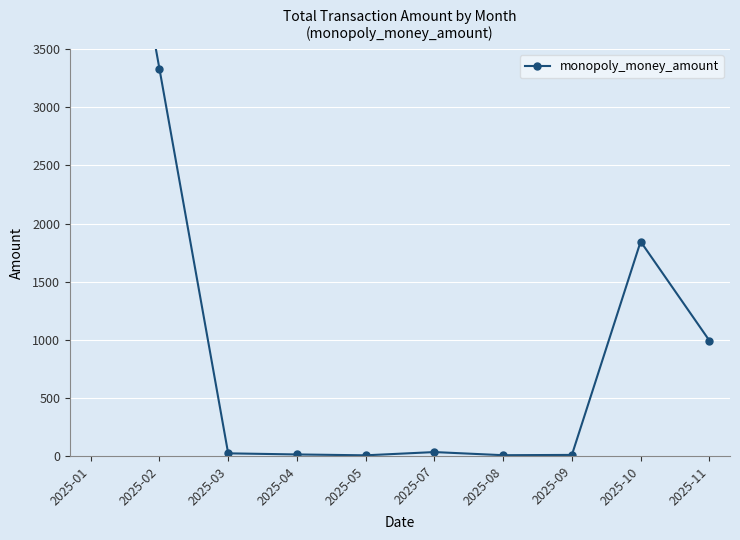

The value at 2025-11 is 993.0. True or false?

True